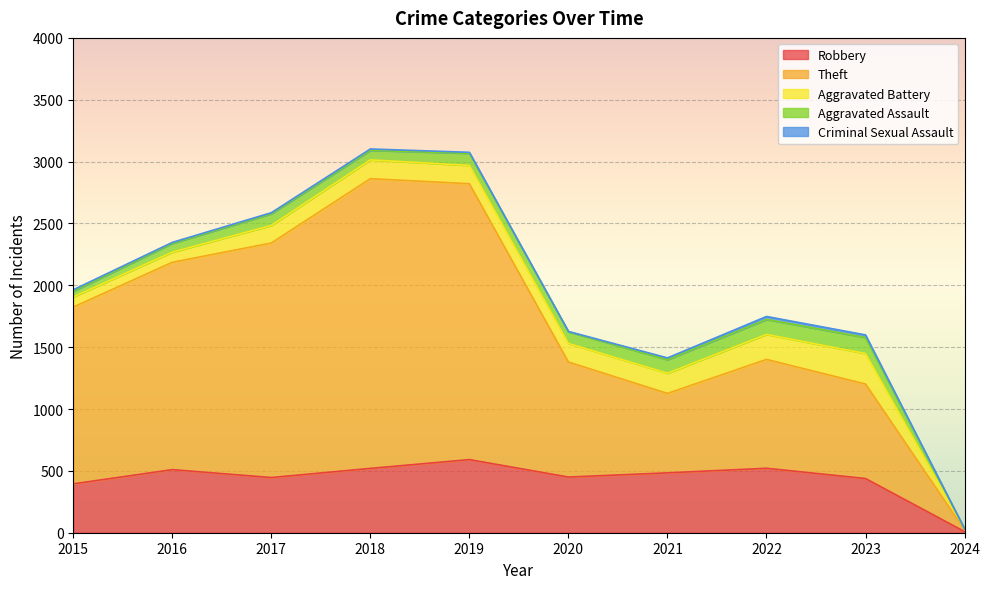

Is it true that Criminal Sexual Assault equals 8 at 2019?

True